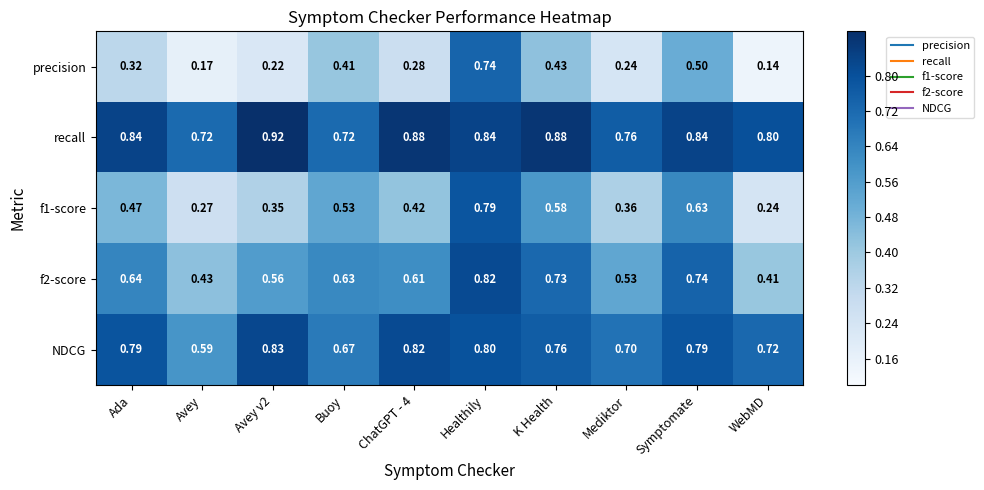

At WebMD, list the series in order from smallest to largest.

precision, f1-score, f2-score, NDCG, recall